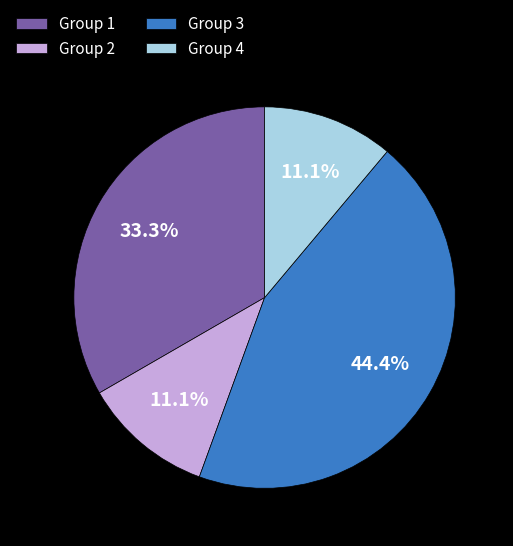

To the nearest percent, what percentage of the pie is Group 3?

44%